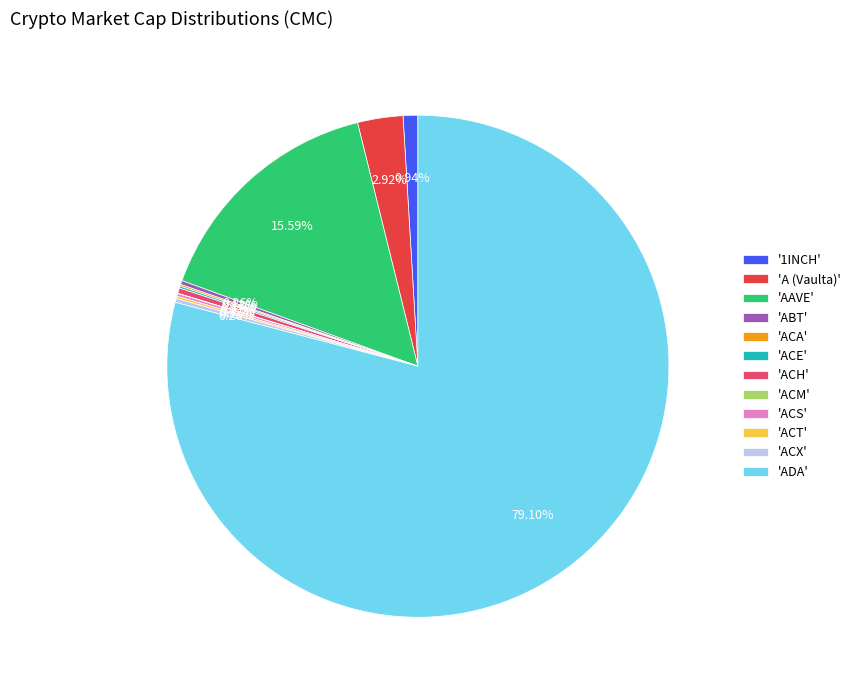

To the nearest percent, what is the average slice percentage?

8%